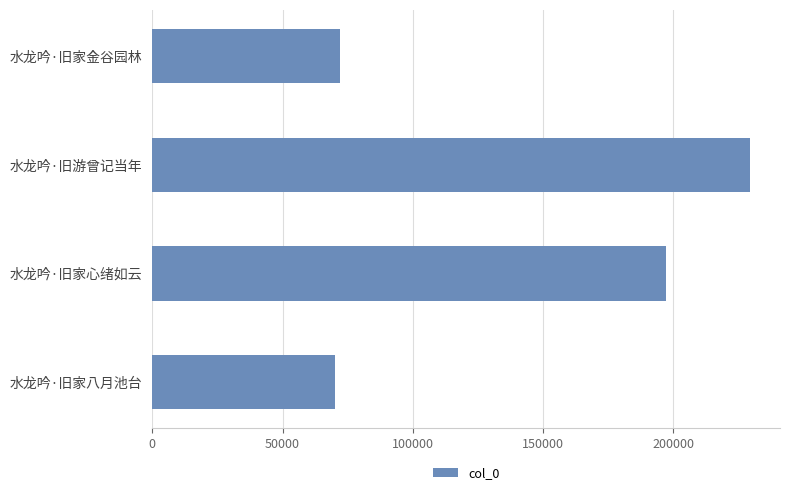

Read the value at 水龙吟·旧家八月池台.

70321